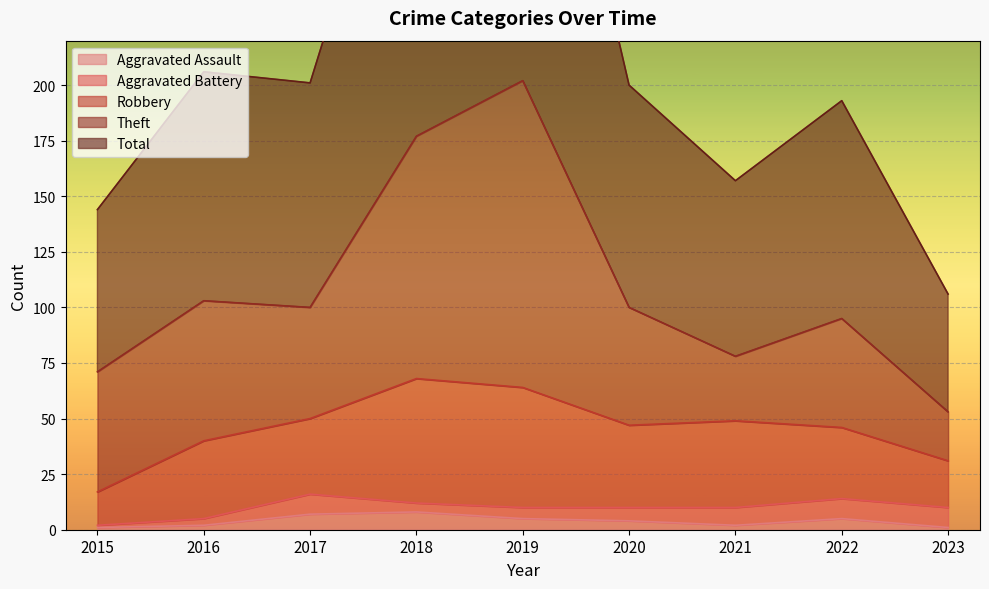

True or false: Aggravated Assault and Total cross at least once.

False